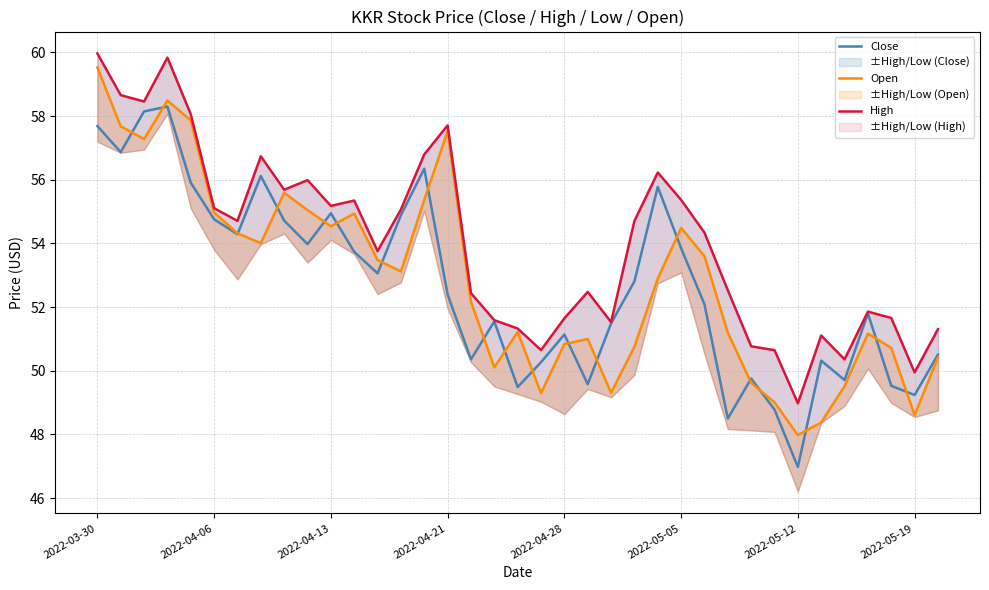

In Open, how many points are lower than both neighbors (excluding endpoints)?

9